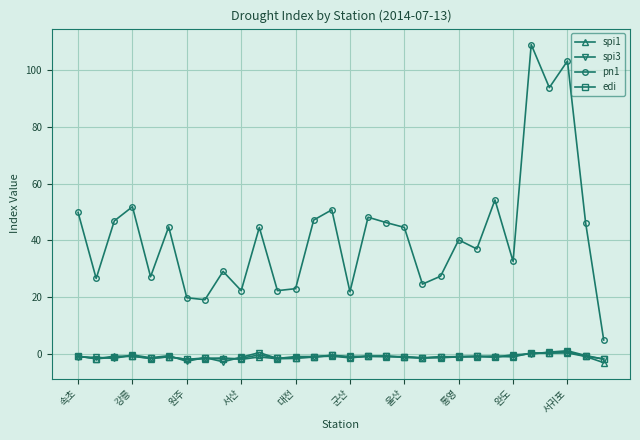

True or false: pn1 and spi1 cross at least once.

False